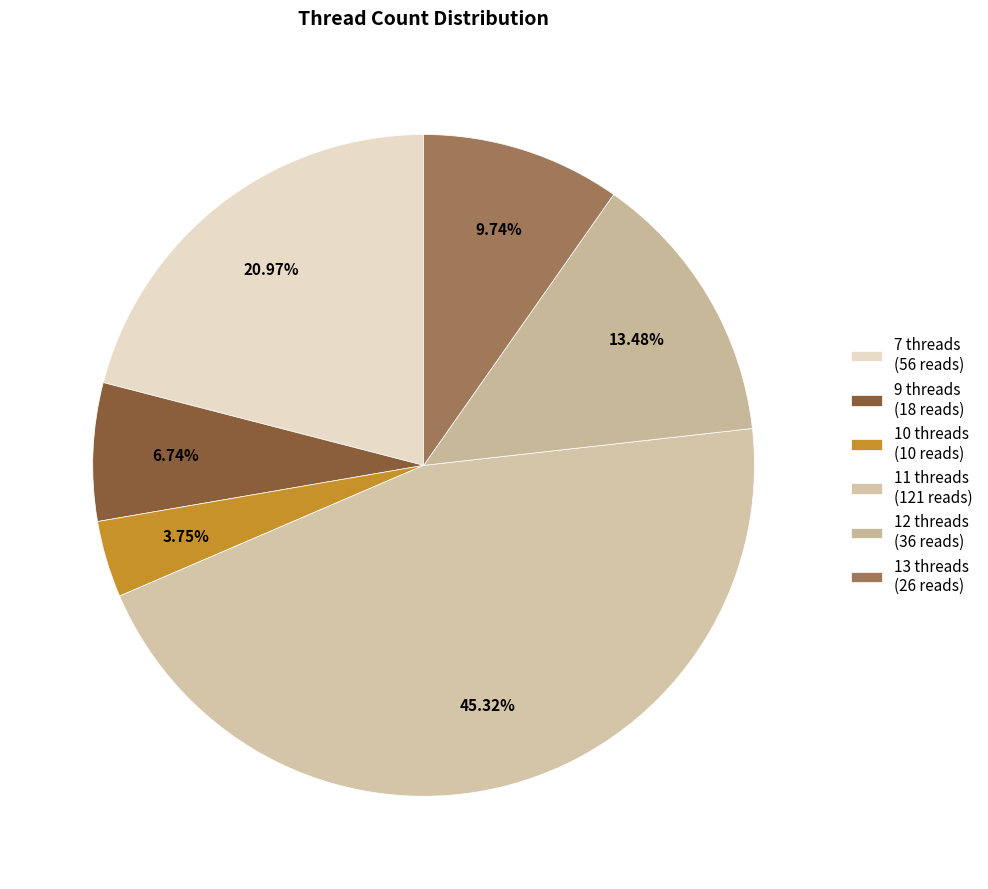

How many slices are in this pie chart?

6